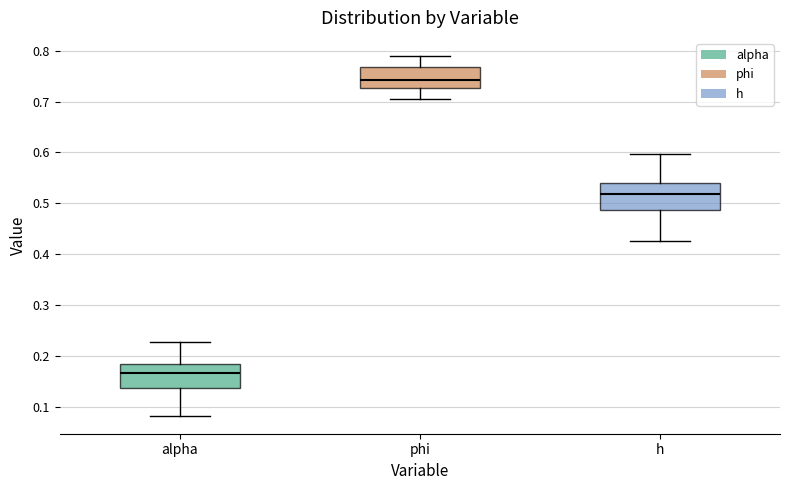

Reading left to right, read every box against the y-axis: the position of its median line, the range the box covers, and the ends of its whiskers. The values are not printed on the chart, so give them approximately, as read against the axis.

alpha: median 0.17, box 0.14 to 0.18, whiskers 0.08 to 0.23
phi: median 0.74, box 0.73 to 0.77, whiskers 0.70 to 0.79
h: median 0.52, box 0.49 to 0.54, whiskers 0.43 to 0.60